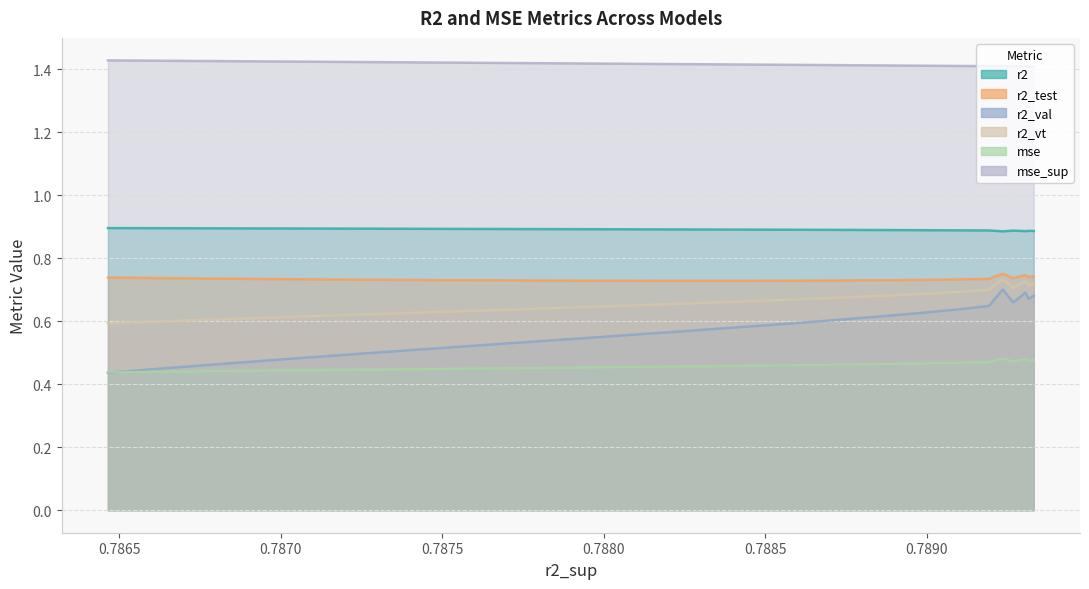

True or false: r2 has more than 1 interior local peaks.

False